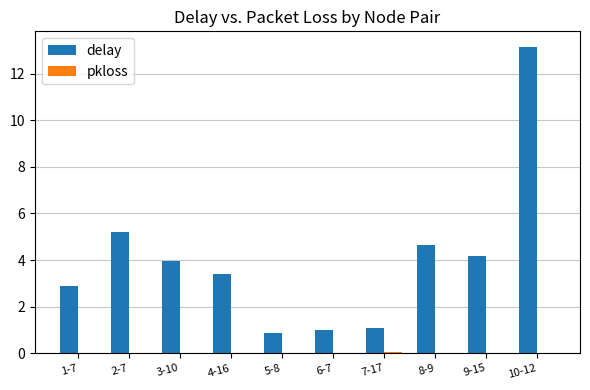

The value of delay at 5-8 is 0.9. True or false?

True